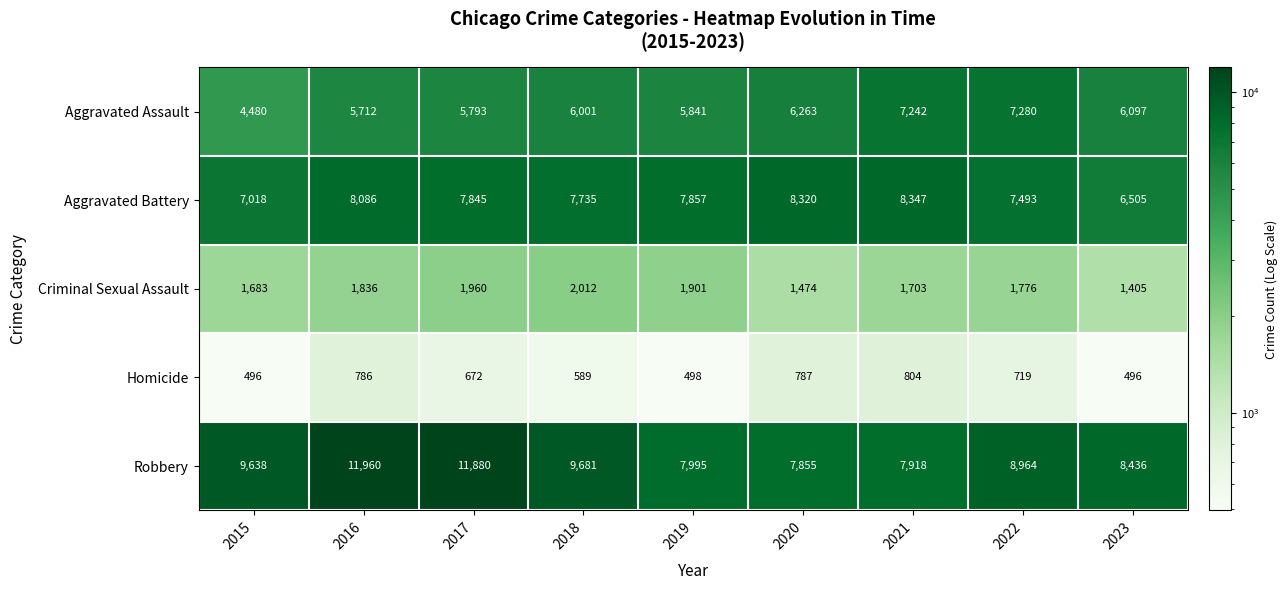

Read the Robbery value at 2016, to the nearest 50.

11950